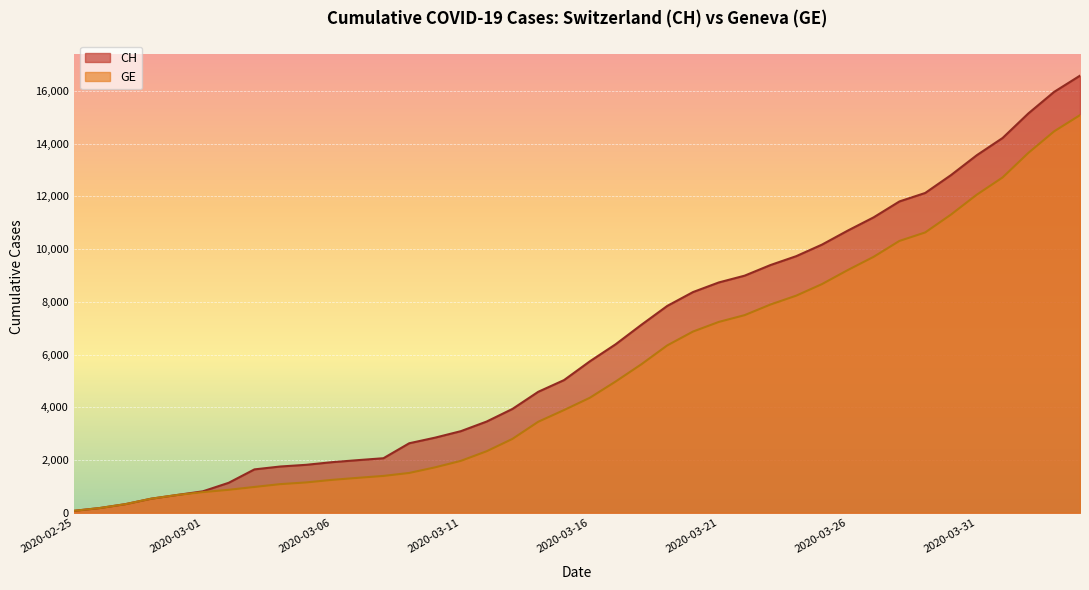

Which series changed the most between 2020-03-28 and 2020-04-01?

CH